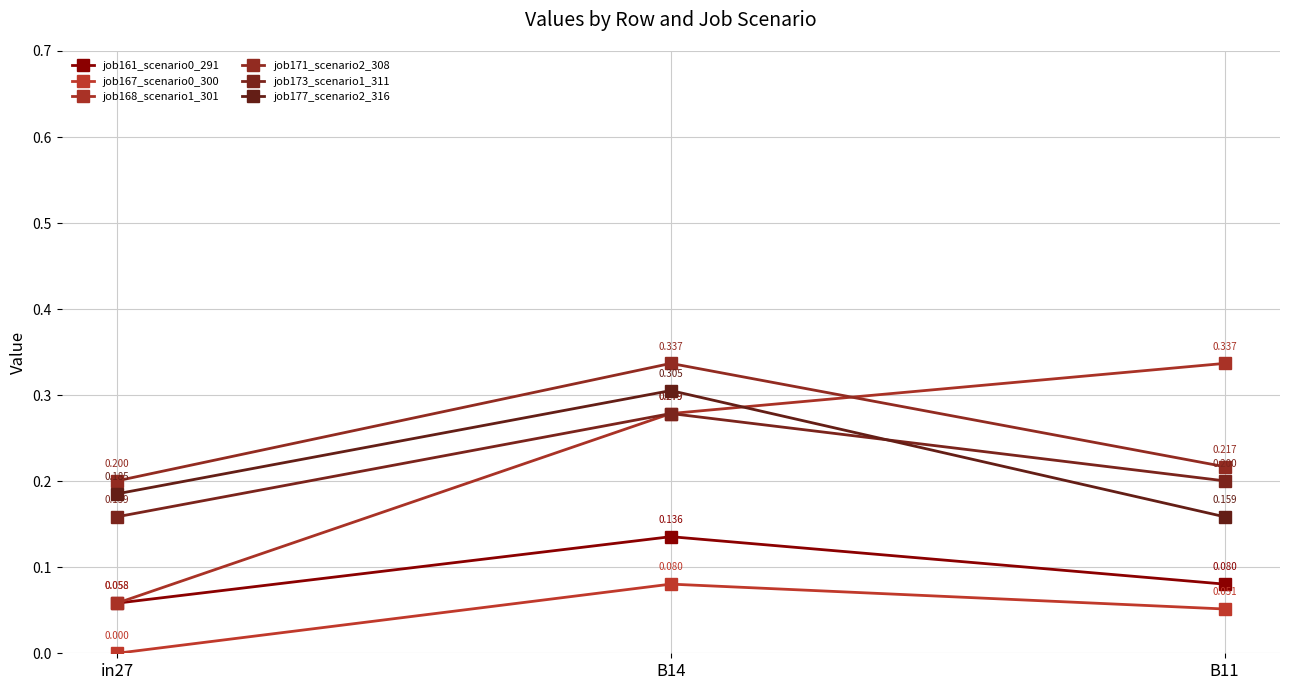

Is the value of job173_scenario1_311 at B11 greater than the value of job161_scenario0_291 at B14?

Yes